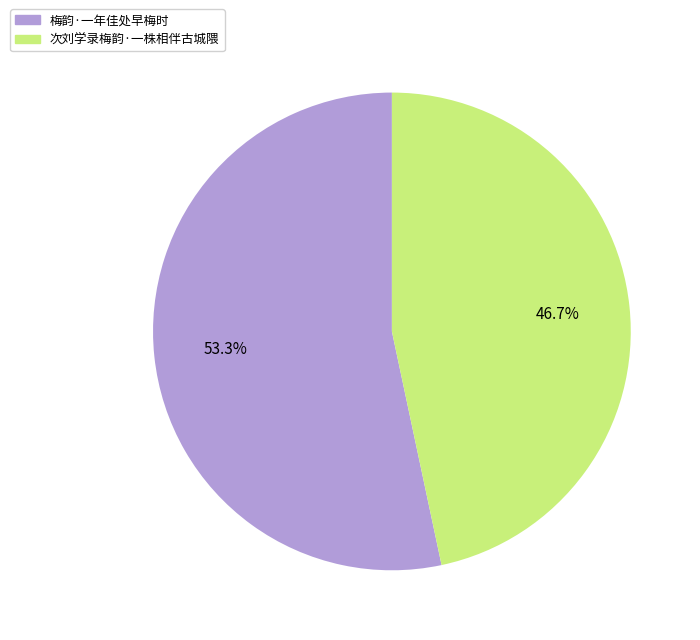

Does 次刘学录梅韵·一株相伴古城隈 account for over 50% of the chart?

No